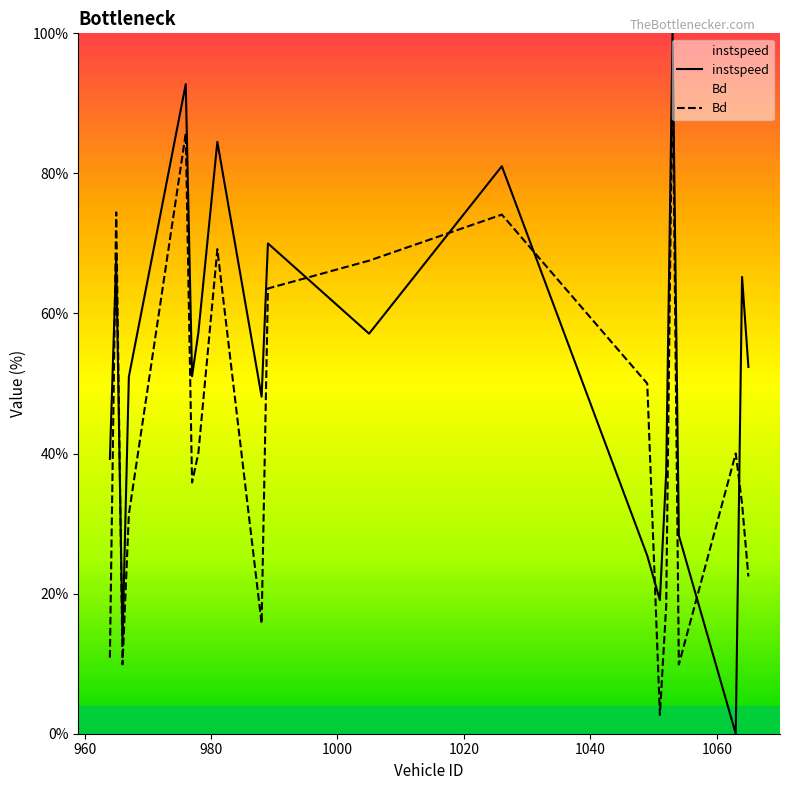

Reading right to left, what are all the values shown in this chart?

instspeed: 52.4	65.2	0.0	28.3	100.0	37.3	19.1	25.4	81.0	57.1	70.0	48.1	84.5	57.3	51.0	92.7	51.0	13.5	67.8	39.2
Bd: 22.5	32.8	40.0	9.9	96.0	18.3	2.7	50.0	74.1	67.5	63.6	15.7	69.2	40.1	35.9	85.7	31.3	9.9	74.4	10.9